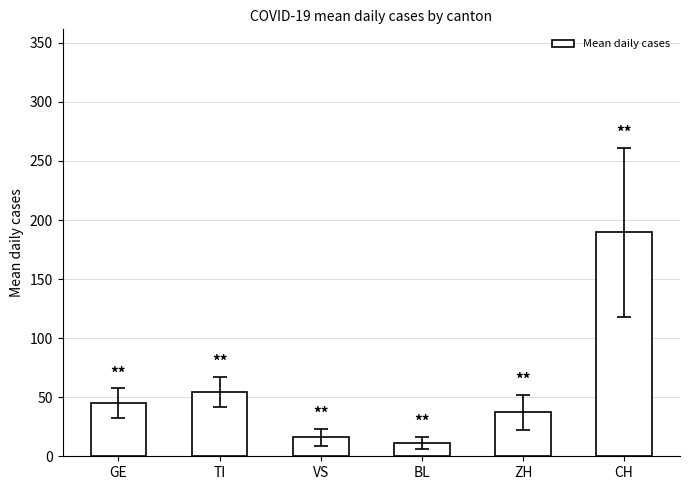

What is the greatest value displayed?

189.7